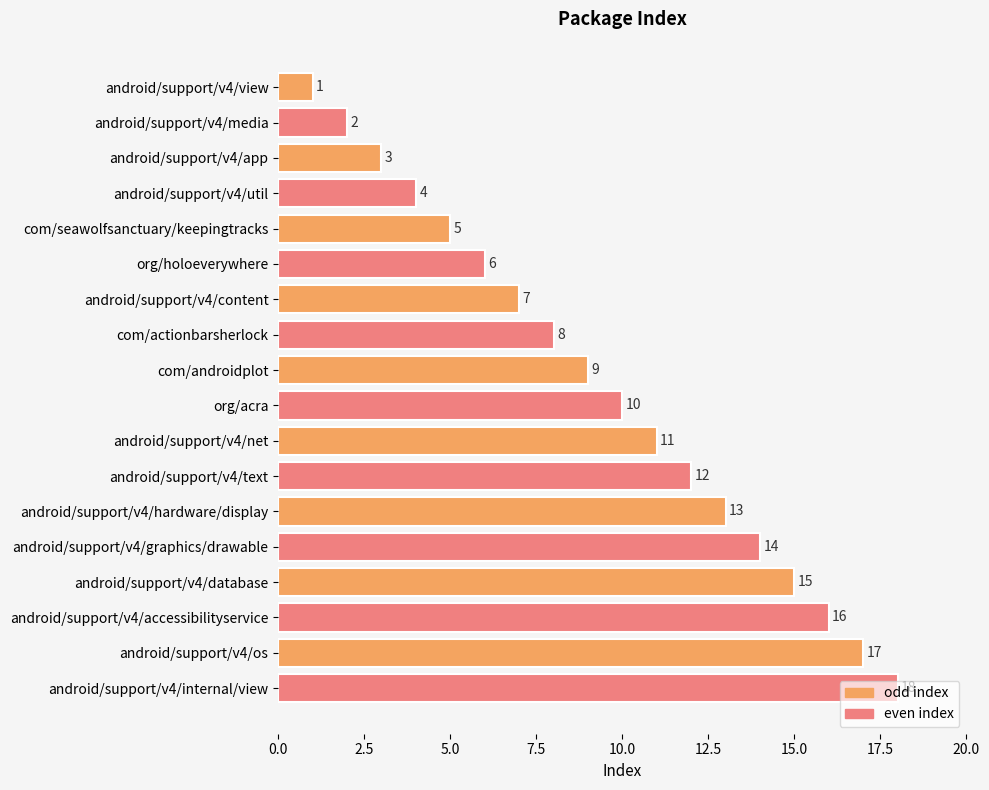

What is the smallest value displayed?

1